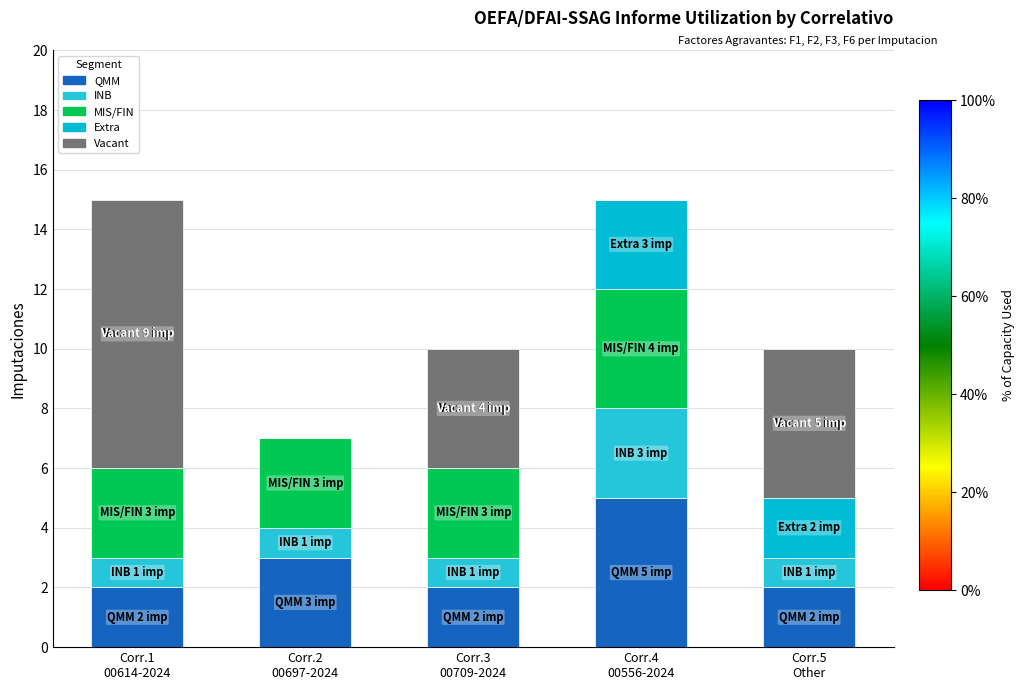

How many categories are shown in the chart?

5